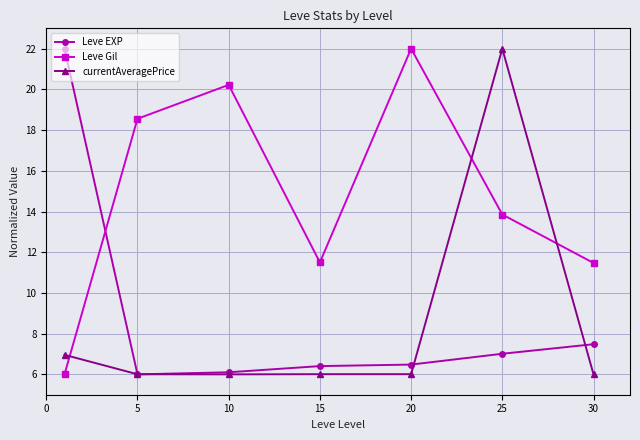

How many values in the Leve EXP series exceed 6?

6